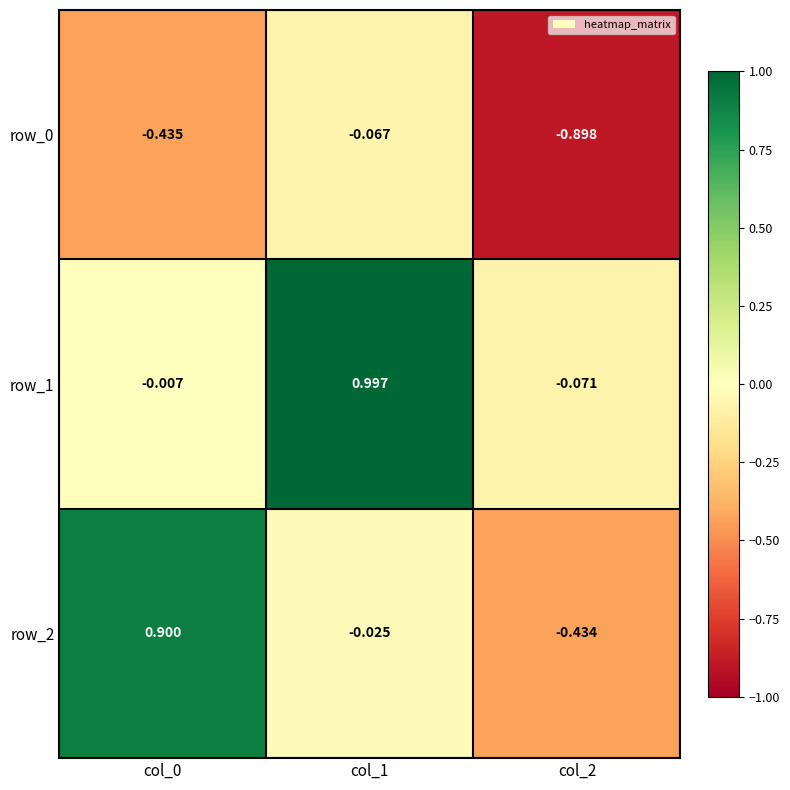

What is the approximate value of row_1 at col_1?

1.0